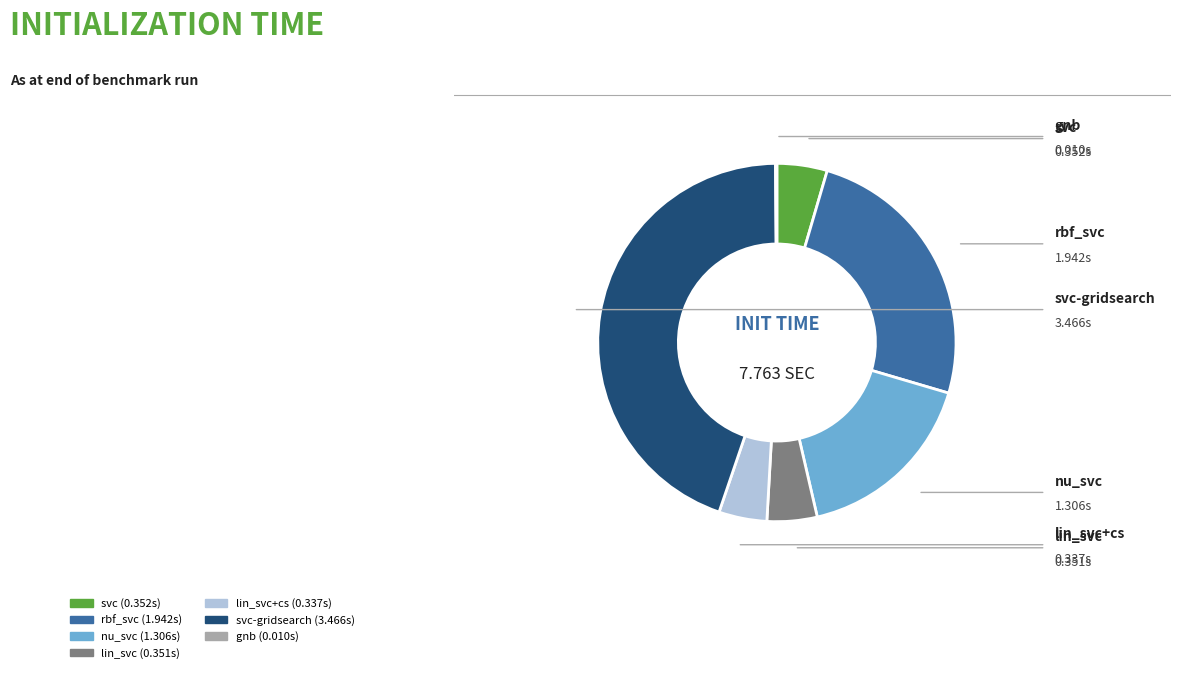

Is there a majority slice in this chart?

No